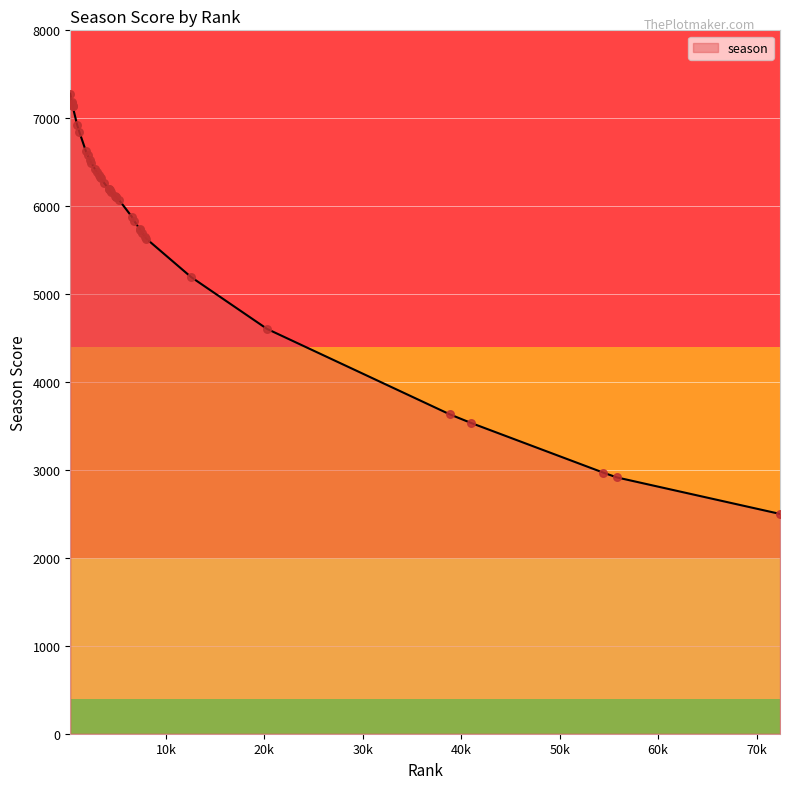

What is the maximum value shown in the chart?

7281